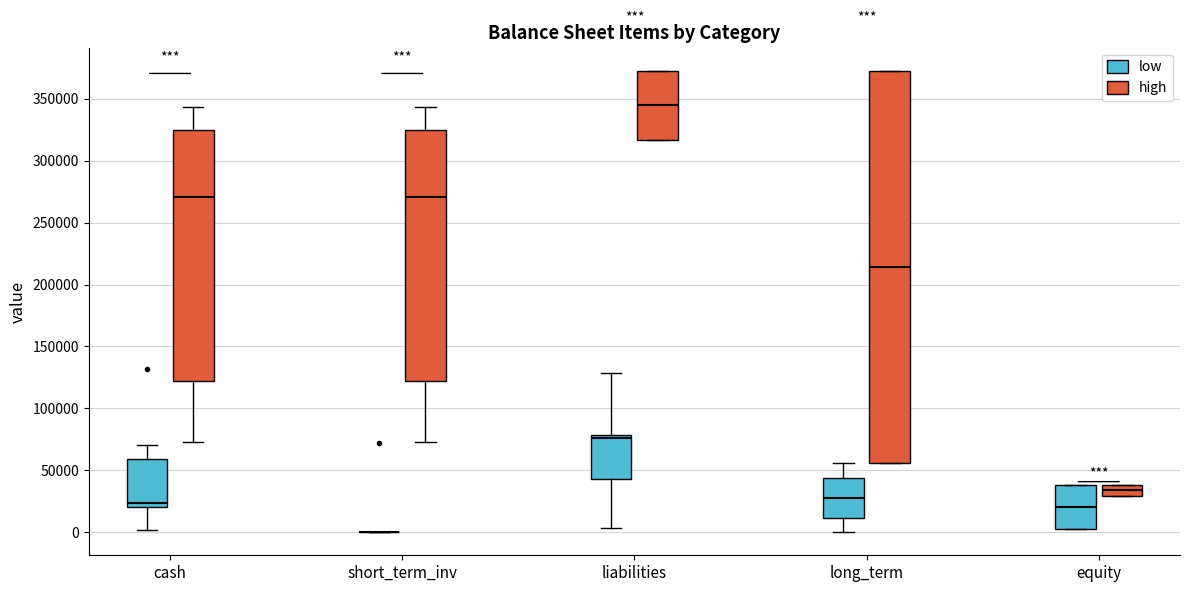

Comparing the boxes themselves (not the whiskers), which one is the tallest?

long_term (high)